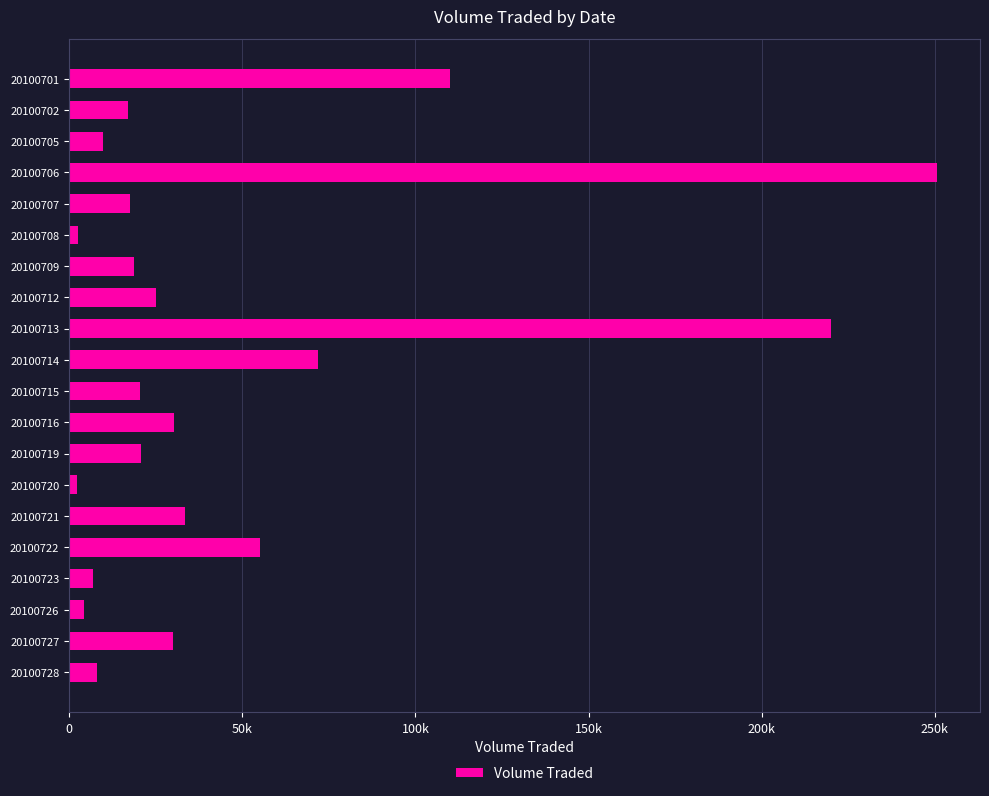

Are the bars horizontal?

Yes